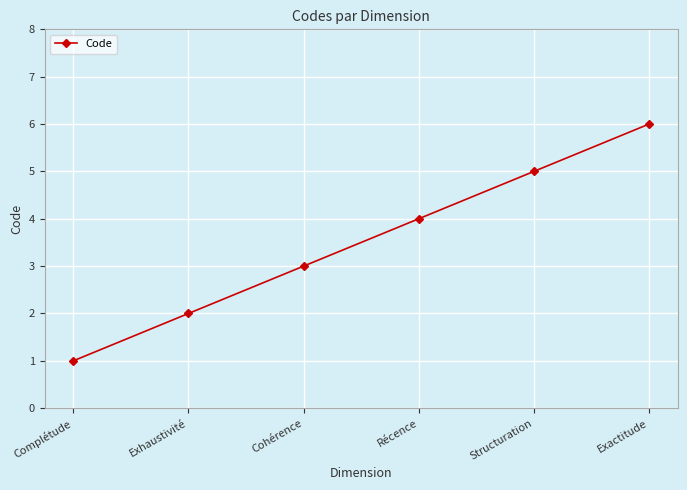

What value does the data have at Cohérence?

3